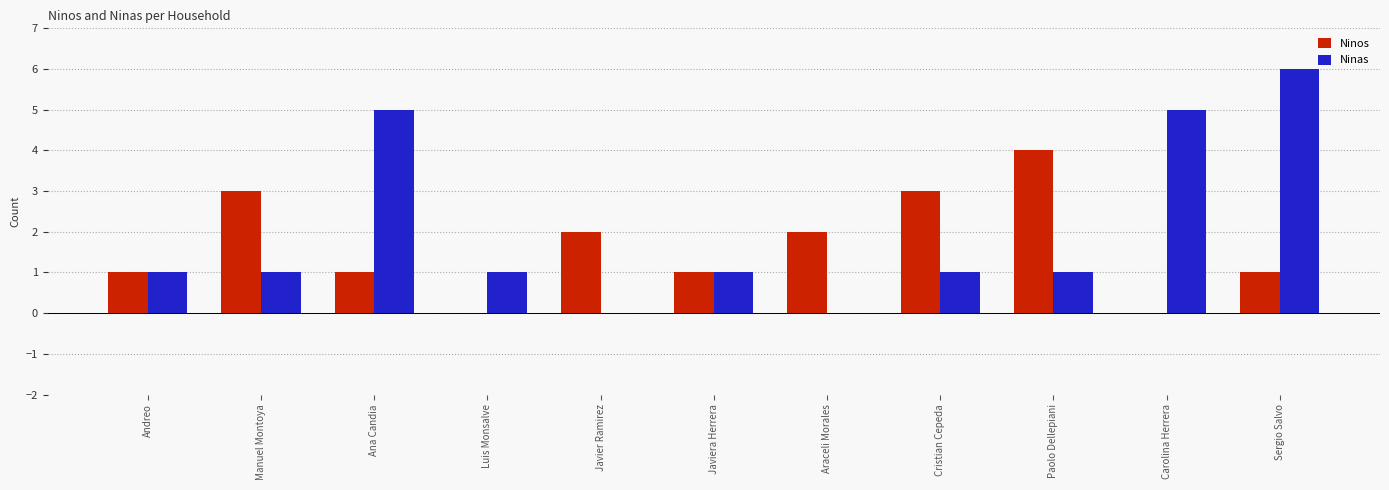

Reading left to right, list all the values displayed in this chart.

Ninos: 1	3	1	0	2	1	2	3	4	0	1
Ninas: 1	1	5	1	0	1	0	1	1	5	6